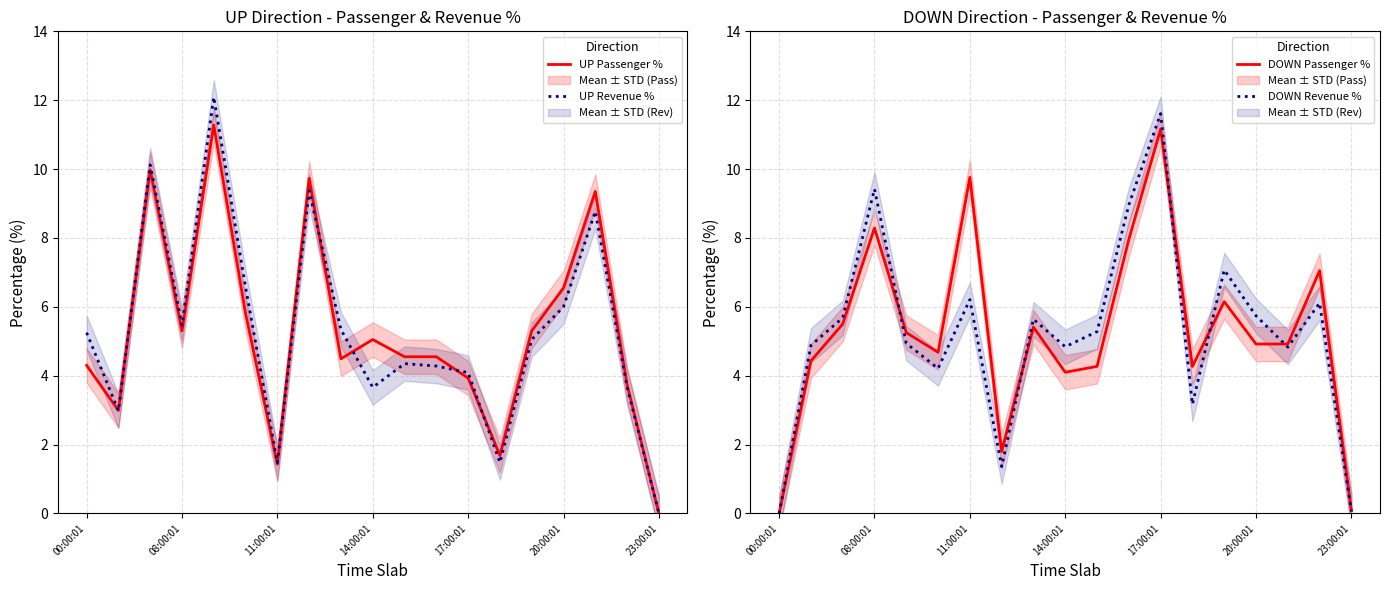

What is the maximum value for UP Revenue %?

12.1